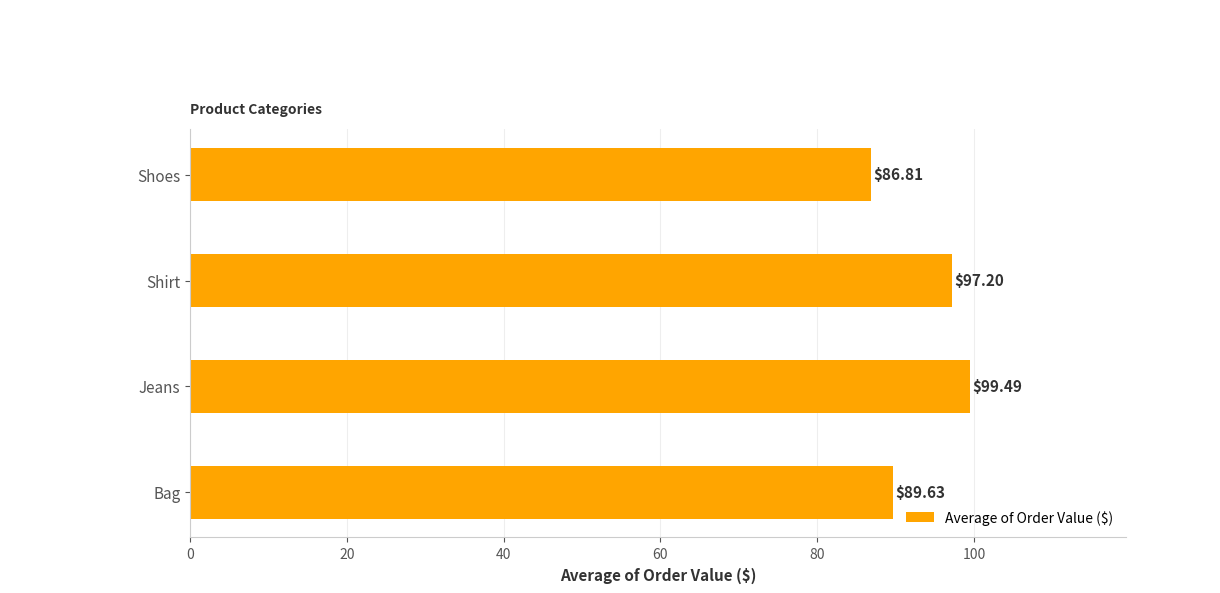

Does the chart contain any negative values?

No